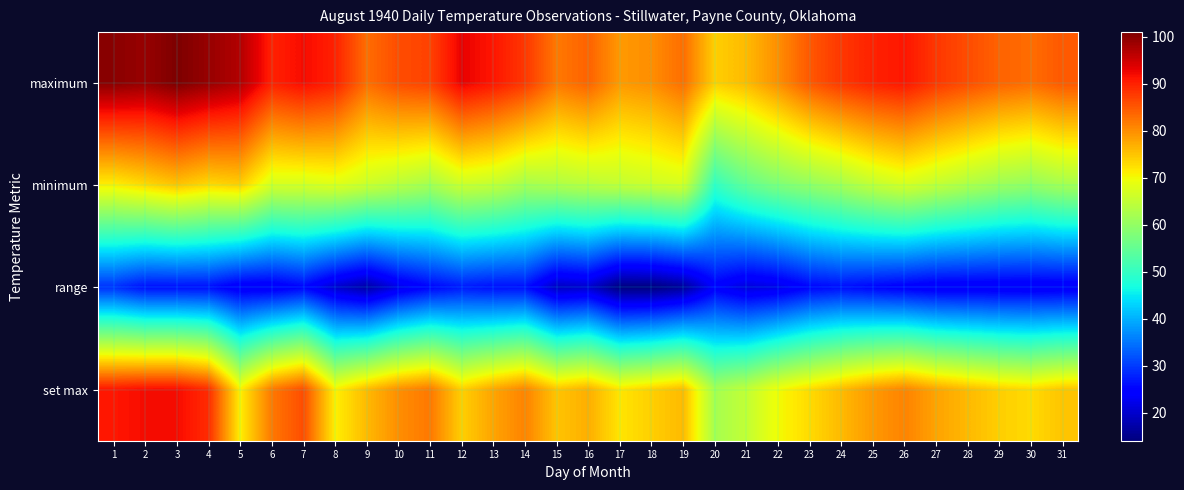

Reading left to right, what are all the values shown in this chart?

maximum: 1=100	2=99	3=101	4=99	5=97	6=90	7=92	8=90	9=83	10=86	11=87	12=93	13=91	14=88	15=82	16=84	17=79	18=80	19=83	20=74	21=76	22=80	23=85	24=88	25=90	26=91	27=88	28=86	29=84	30=83	31=85
minimum: 1=71	2=73	3=75	4=73	5=74	6=67	7=67	8=68	9=66	10=64	11=62	12=66	13=65	14=62	15=63	16=64	17=65	18=66	19=67	20=50	21=55	22=58	23=60	24=62	25=65	26=67	27=65	28=63	29=61	30=60	31=62
range: 1=29	2=26	3=26	4=26	5=23	6=23	7=25	8=20	9=17	10=22	11=25	12=27	13=26	14=26	15=19	16=20	17=14	18=14	19=16	20=24	21=21	22=22	23=25	24=26	25=25	26=24	27=23	28=23	29=23	30=23	31=23
set max: 1=91	2=92	3=92	4=89	5=71	6=82	7=86	8=71	9=76	10=80	11=82	12=74	13=78	14=81	15=75	16=77	17=72	18=74	19=76	20=62	21=65	22=70	23=73	24=76	25=79	26=81	27=78	28=76	29=74	30=73	31=75